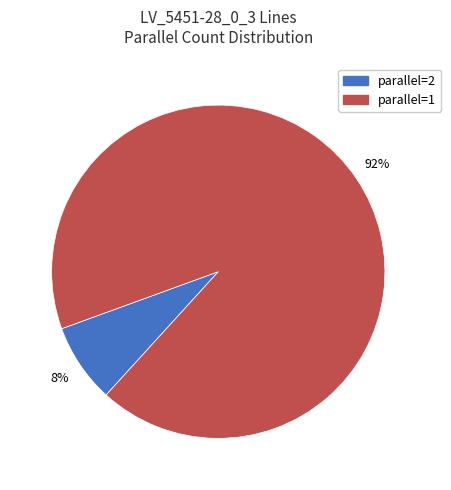

Which has a higher value, parallel=2 or parallel=1?

parallel=1